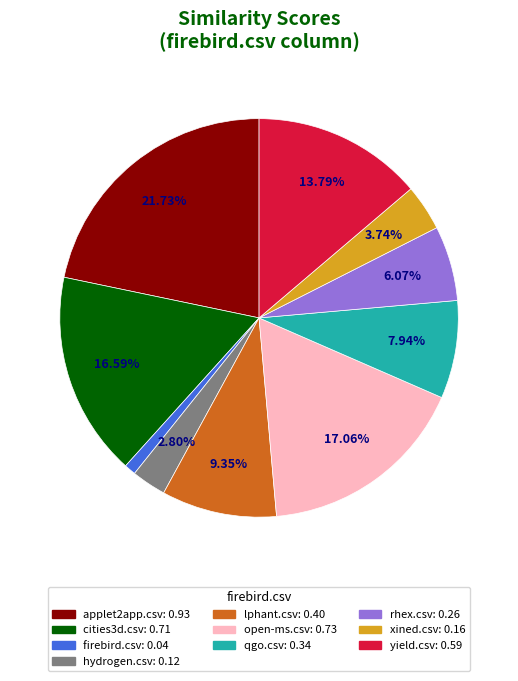

Which category has the smallest portion of the pie?

firebird.csv